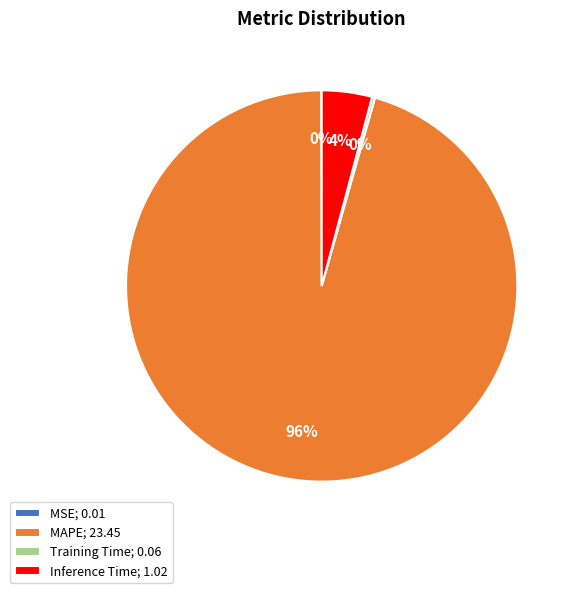

Does MAPE; 23.45 represent more than half of the total?

Yes